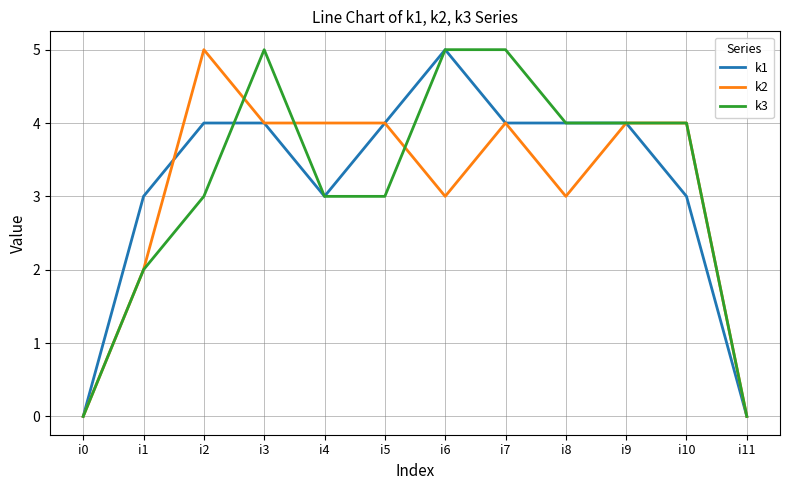

The k3 series shows 3 at i0. True or false?

False